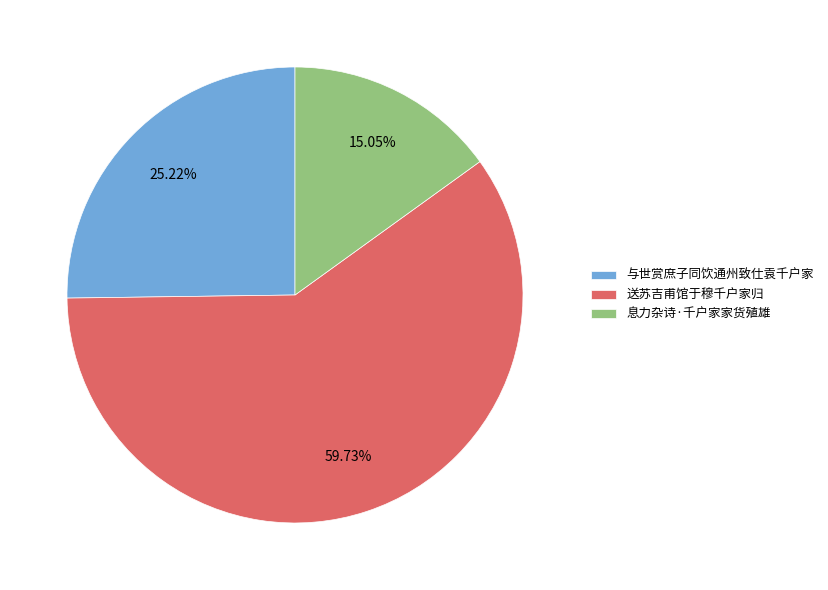

What is the total percentage of 送苏吉甫馆于穆千户家归 and 息力杂诗·千户家家货殖雄?

74.8%